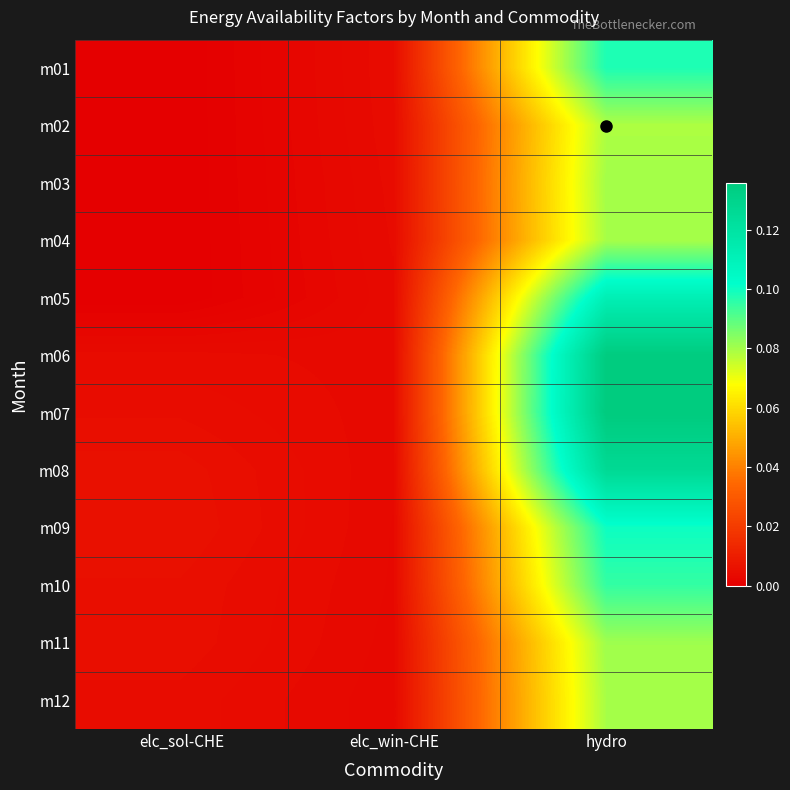

How many categories are shown in the chart?

3